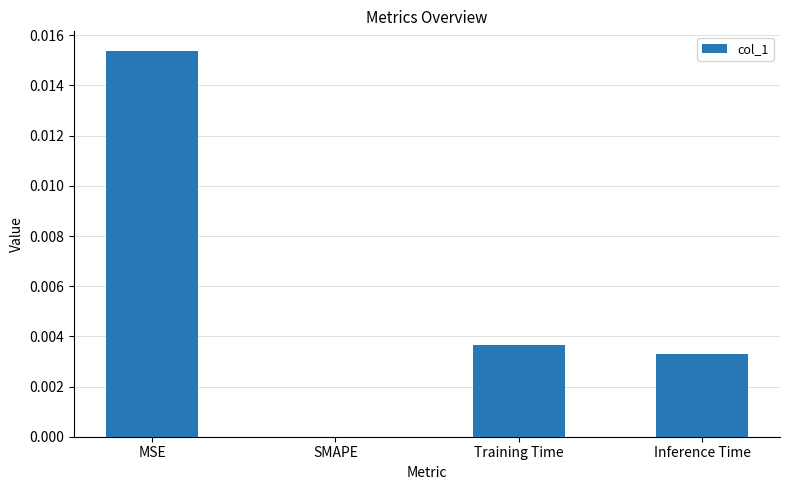

At which category does the chart reach its peak across all series?

MSE